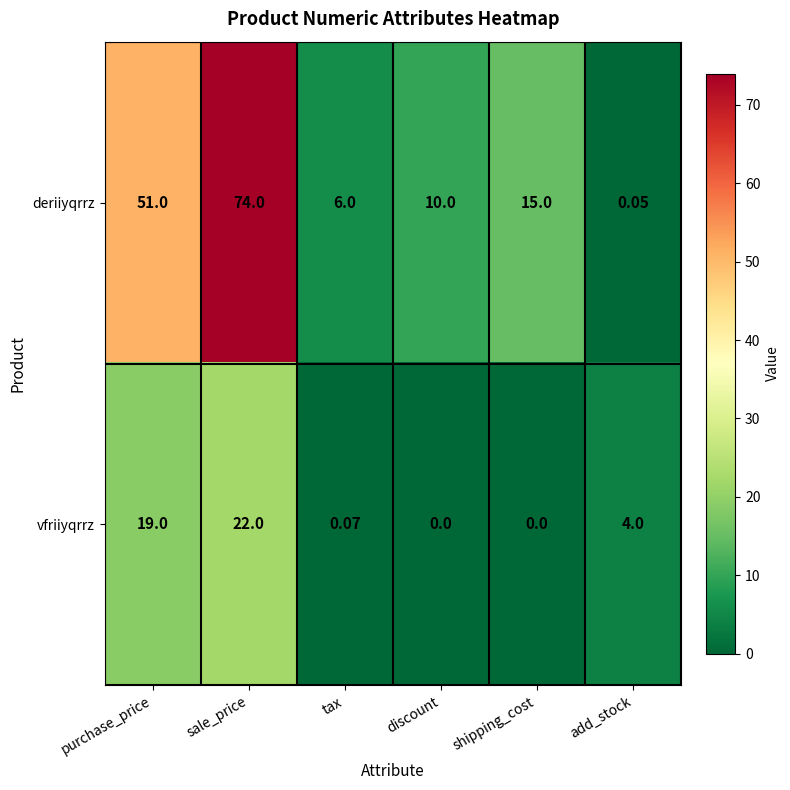

At how many categories does at least one series exceed 71?

1